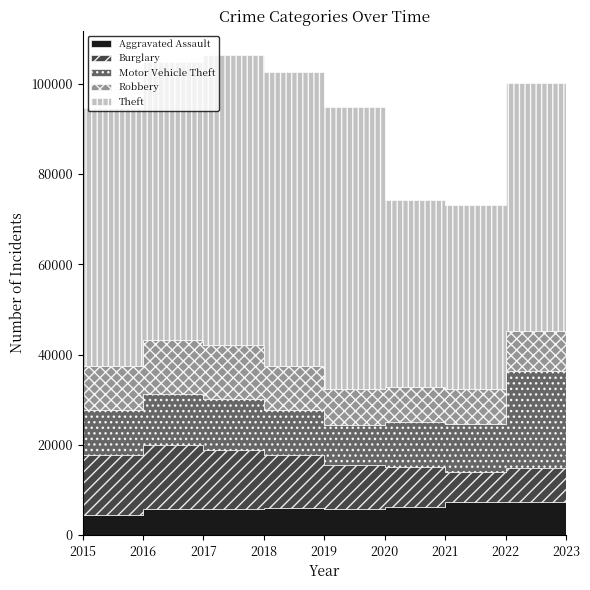

Rank the series by their maximum value, from highest to lowest.

Theft, Motor Vehicle Theft, Burglary, Robbery, Aggravated Assault